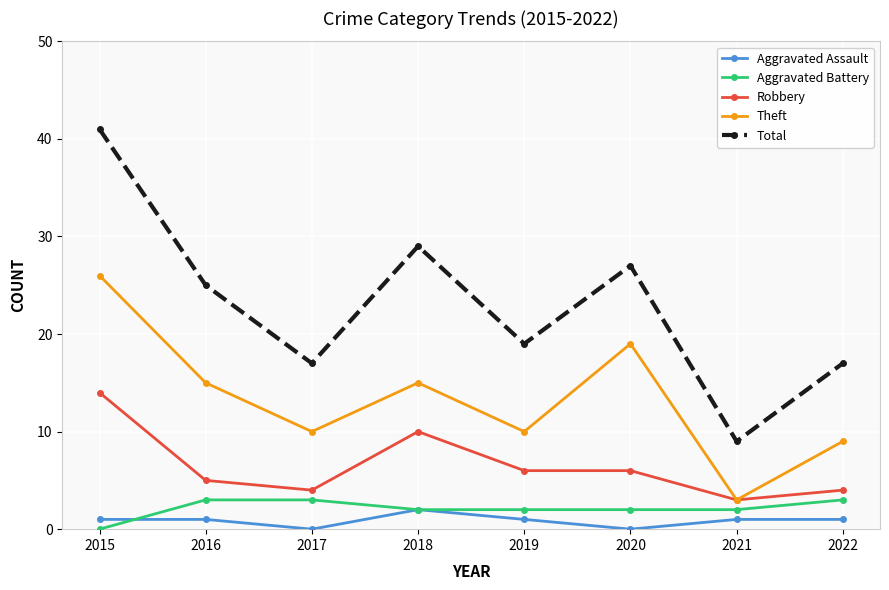

How many interior local peaks does the Theft series have?

2